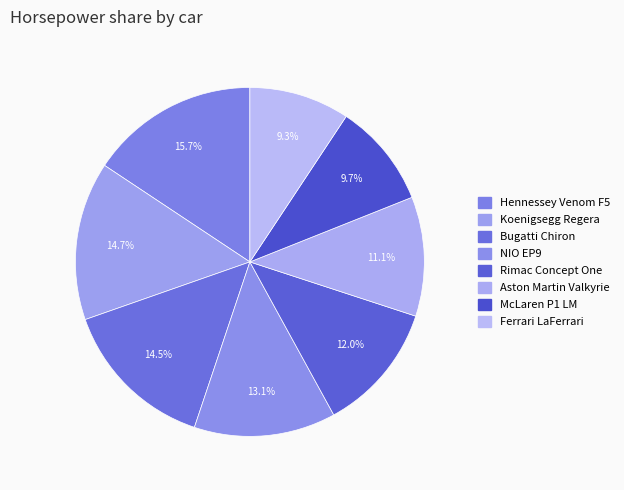

Is there any slice that represents more than half of the pie?

No